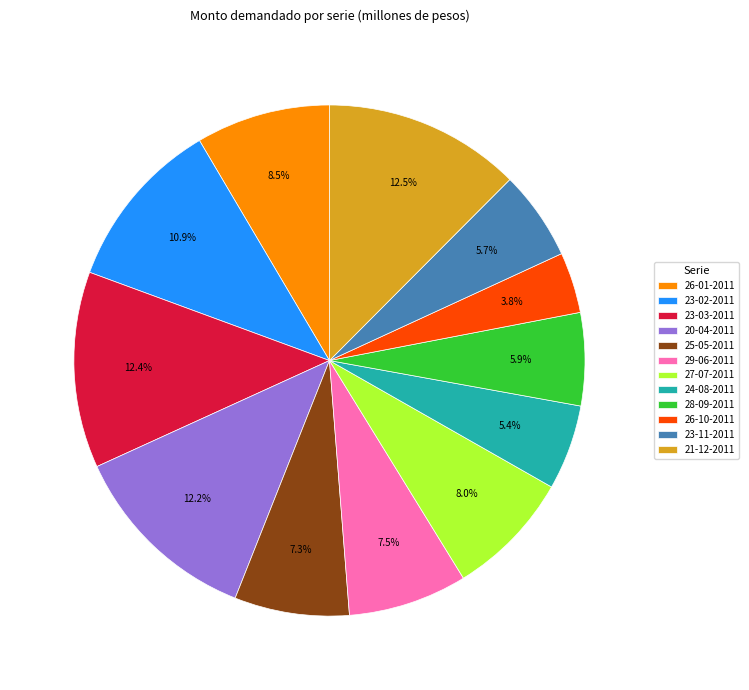

Is there any slice that represents more than half of the pie?

No